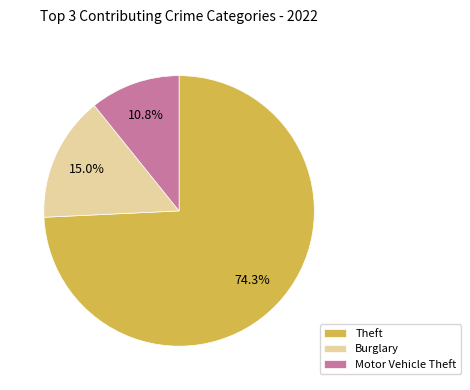

Rank the categories by value from lowest to highest.

Motor Vehicle Theft, Burglary, Theft